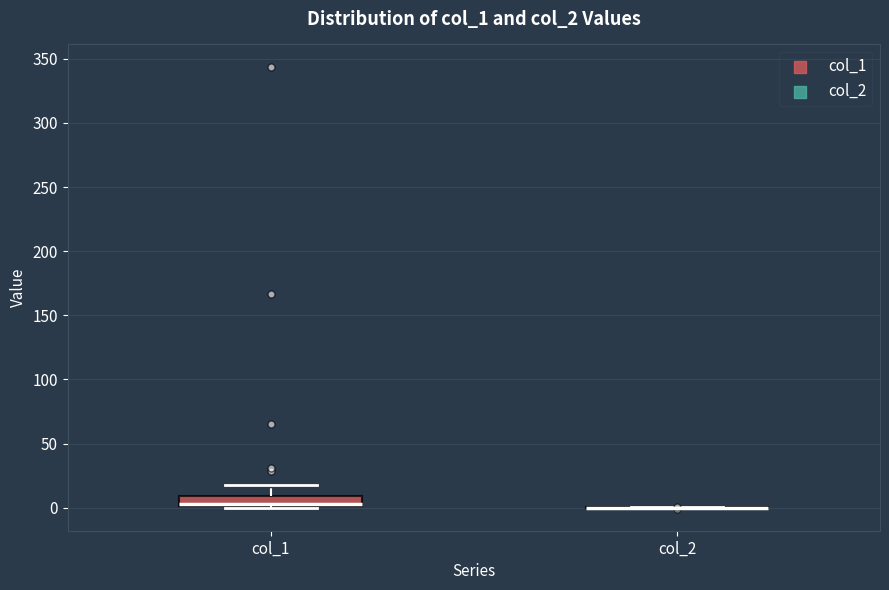

Where does the upper whisker of the box for col_1 end on the y-axis? The values are not printed on the chart, so give them approximately, as read against the axis.

20